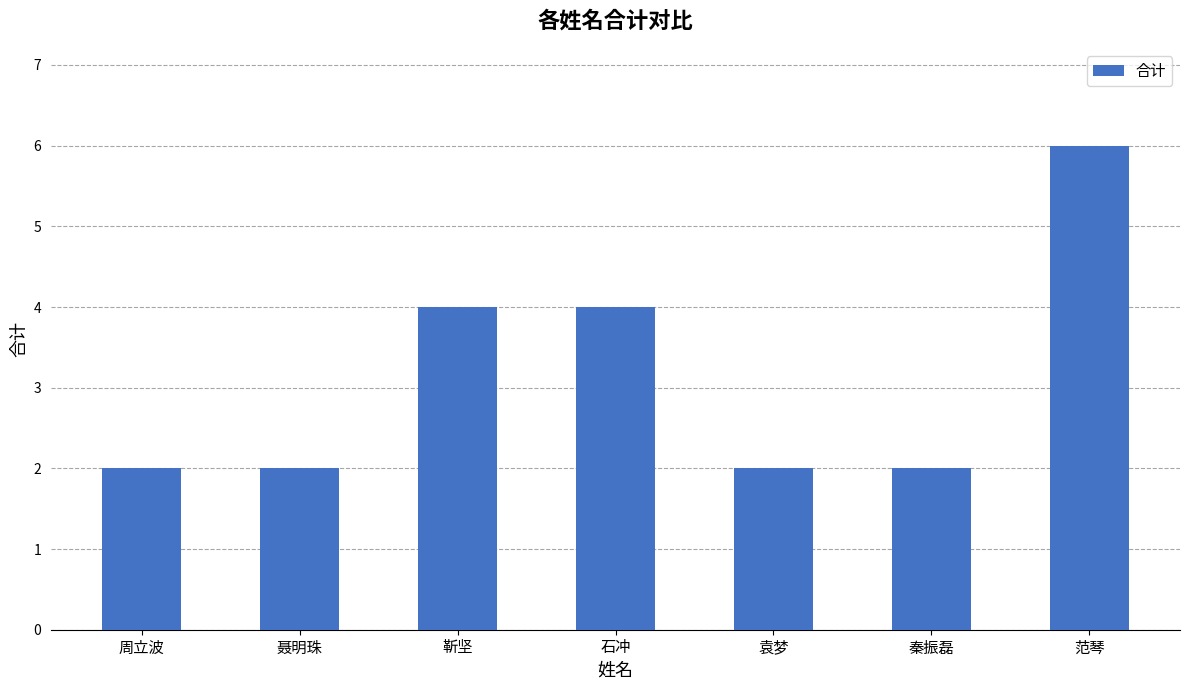

What value does the data have at 靳坚?

4